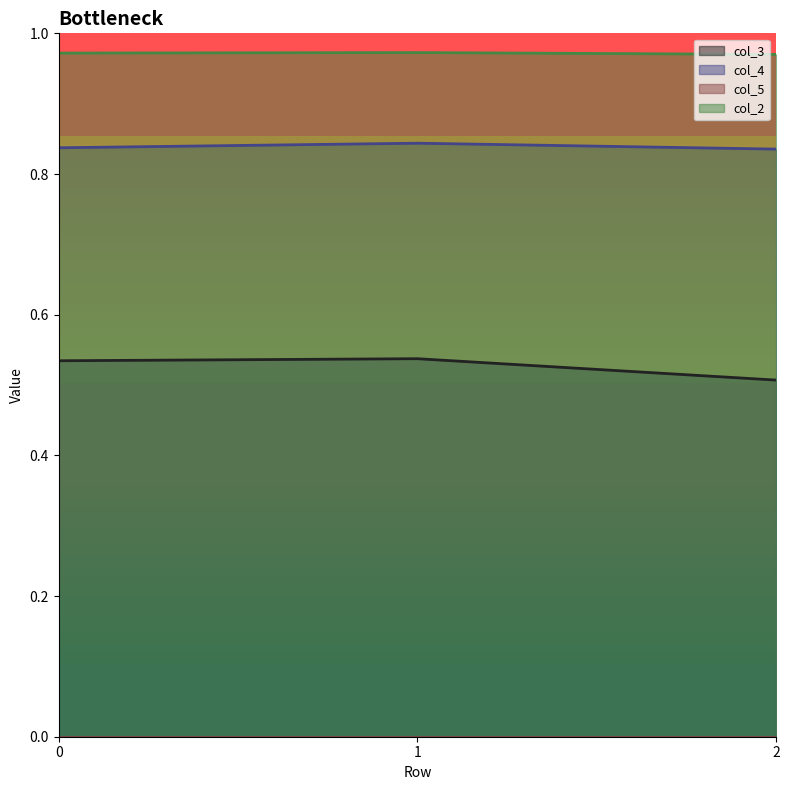

Reading left to right, list all the values displayed in this chart.

col_3_line: 0=0.5	1=0.5	2=0.5
col_4_line: 0=0.8	1=0.8	2=0.8
col_5_line: 0=0.0	1=0.0	2=0.0
col_2_line: 0=1.0	1=1.0	2=1.0